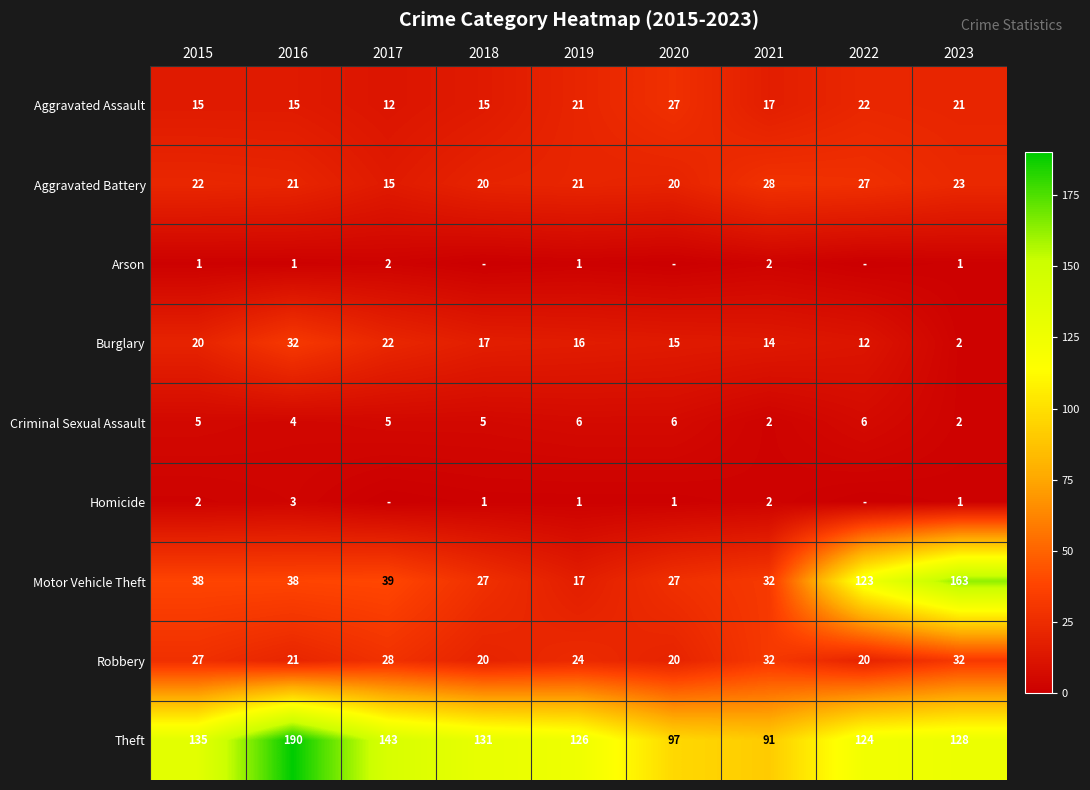

Is it true that Theft equals 135 at 2015?

True